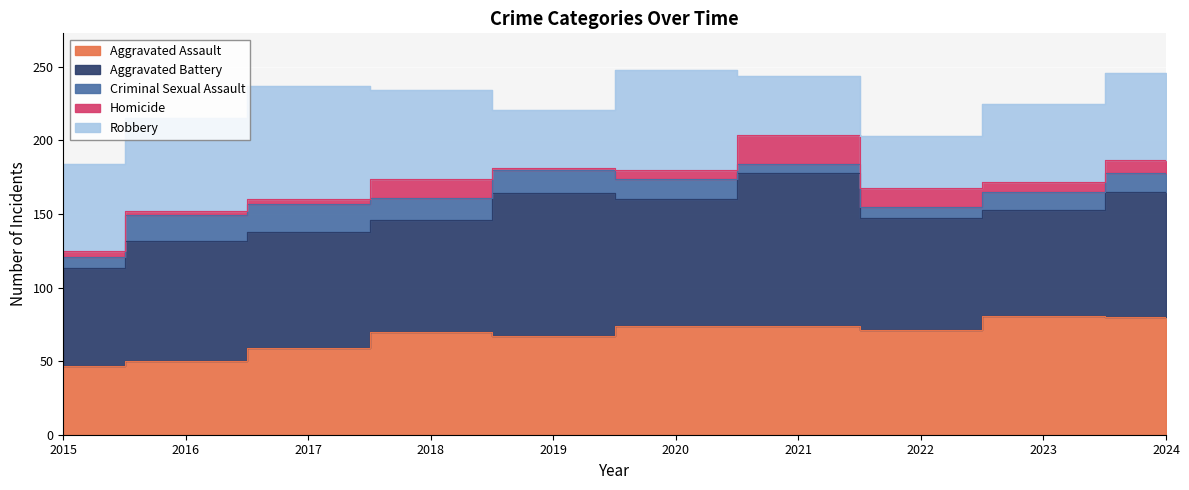

What is the difference between the maximum and minimum values in the Robbery series?

42